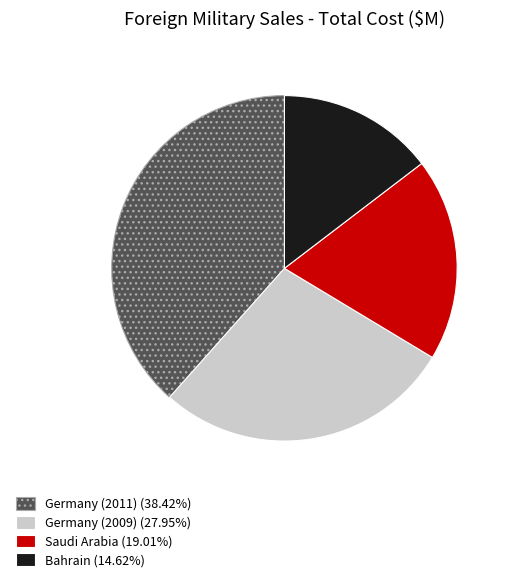

Do Bahrain and Germany (2009) together represent more than half of the pie?

No